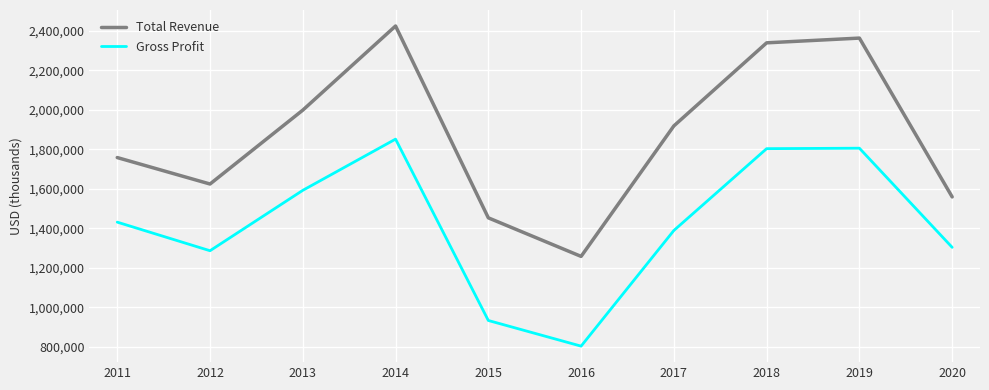

Which series has the largest range (max minus min)?

Total Revenue